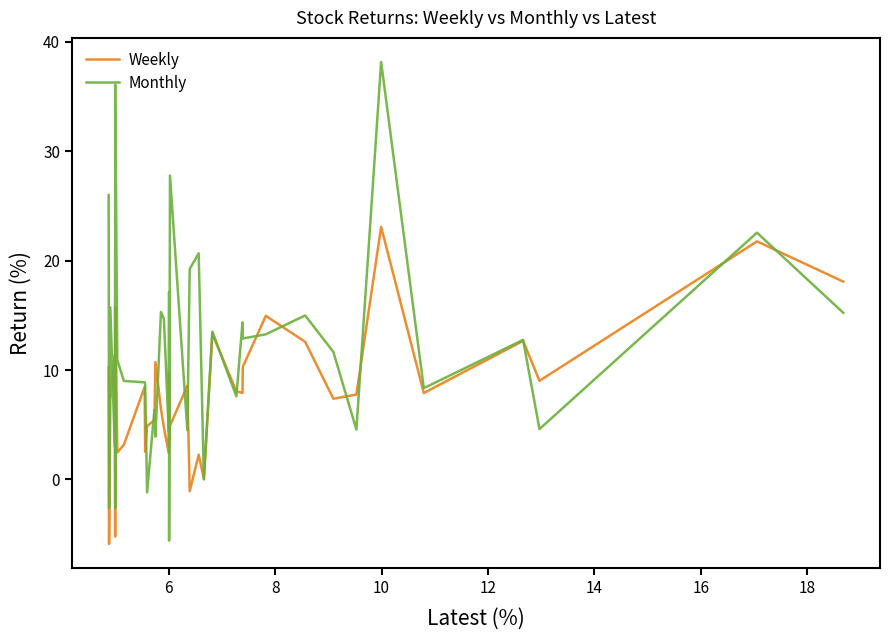

Which series has the largest total across all categories?

Monthly